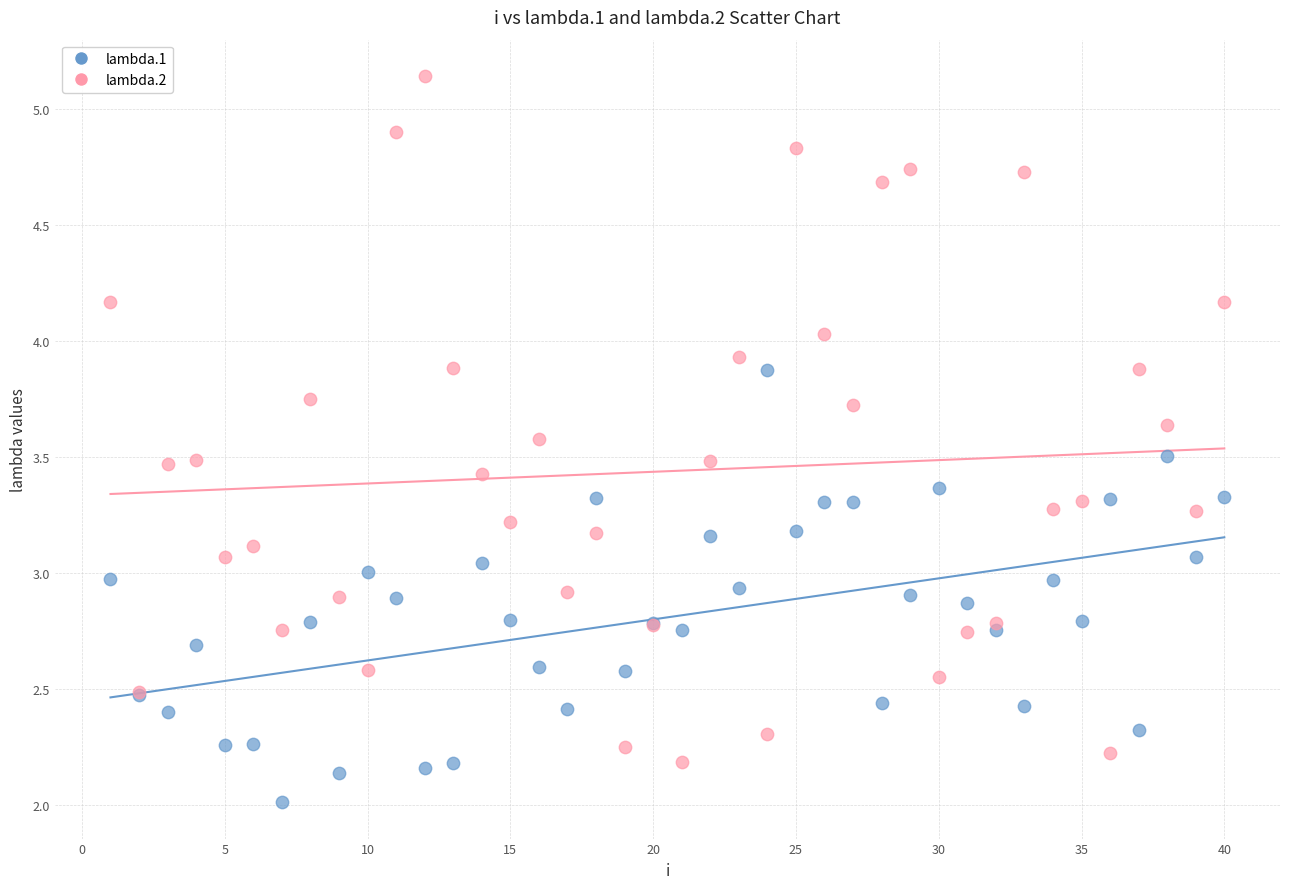

Which series contains the highest Y value?

lambda.2